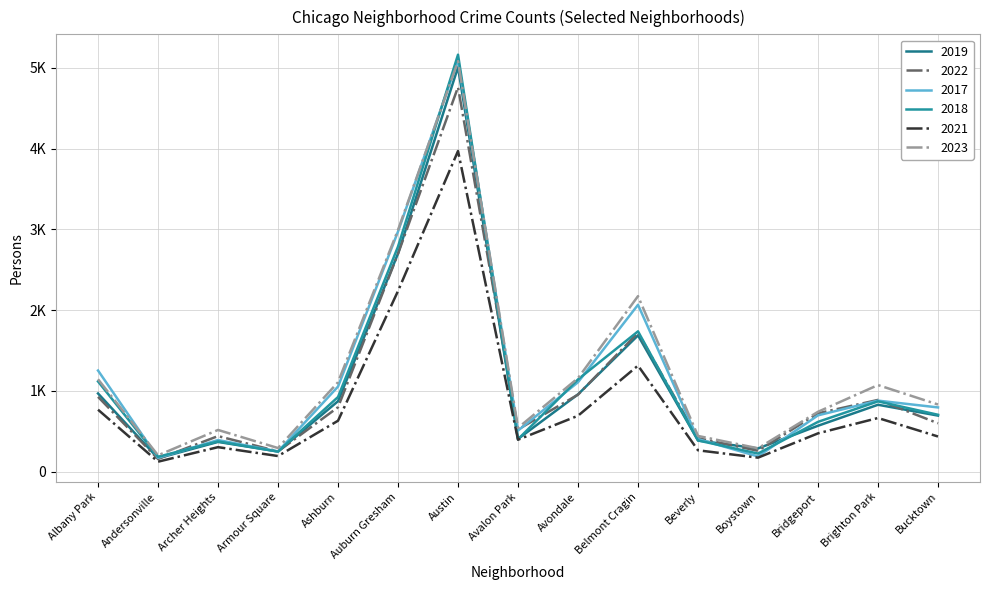

Does the chart have visible grid lines?

Yes